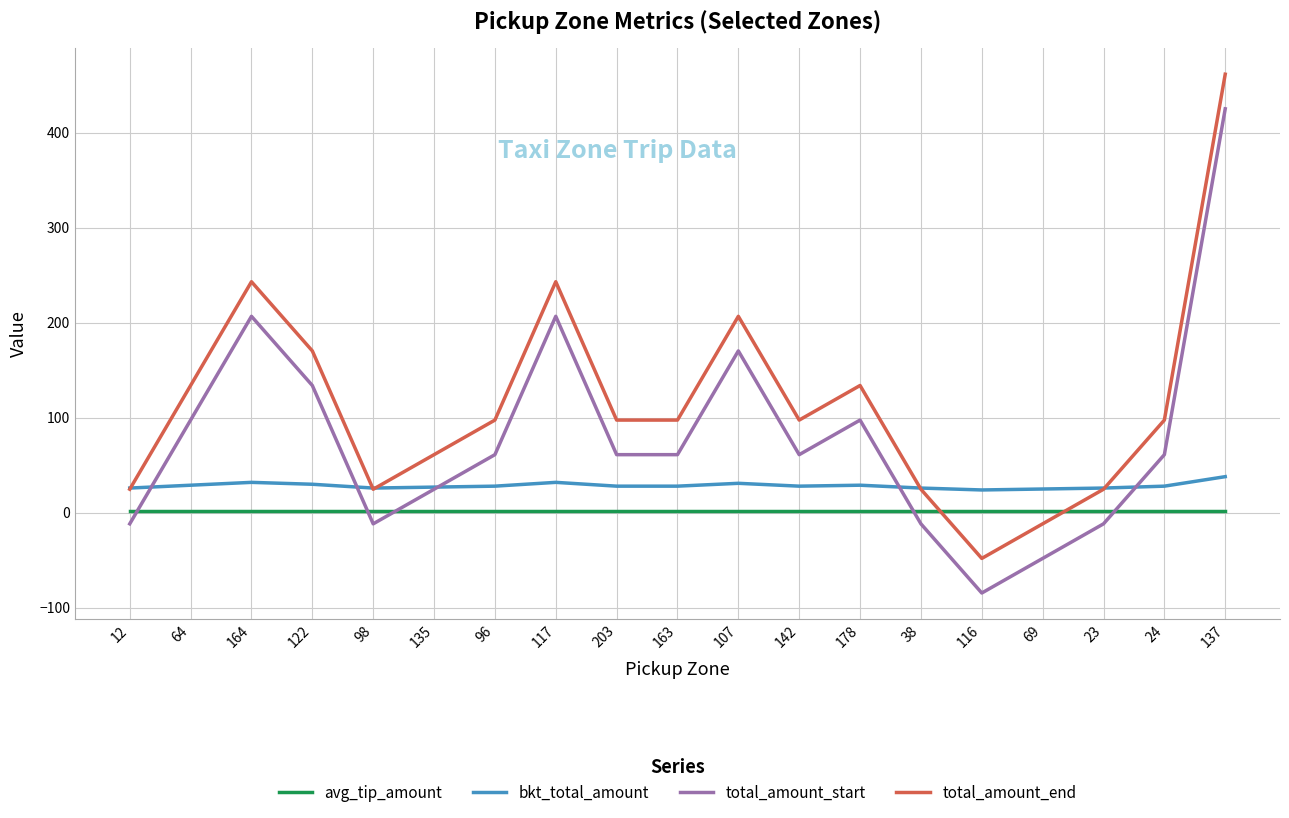

The total_amount_start series shows 134.0 at 122. True or false?

True